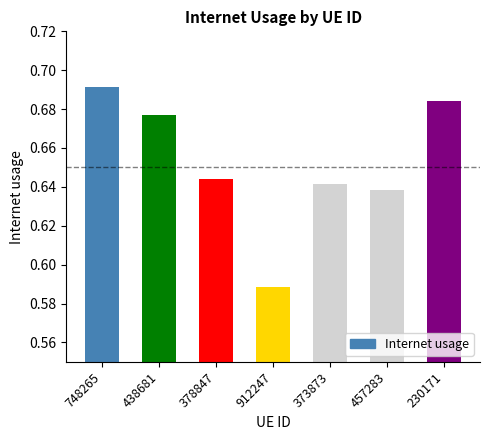

What is the label of the 7th bar from the right?

748265